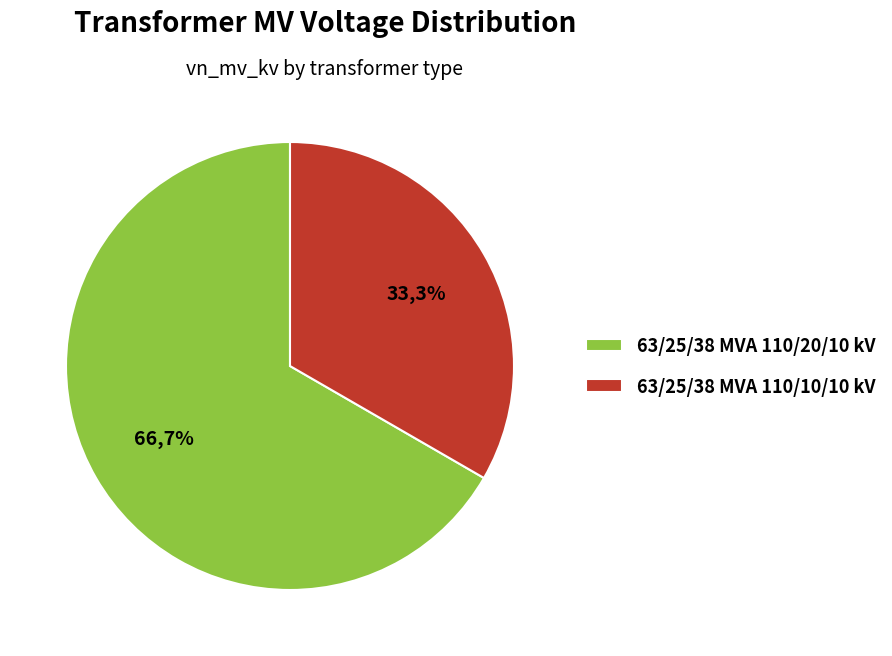

To the nearest percent, what is the difference between the 63/25/38 MVA 110/10/10 kV and 63/25/38 MVA 110/20/10 kV slice percentages?

33%